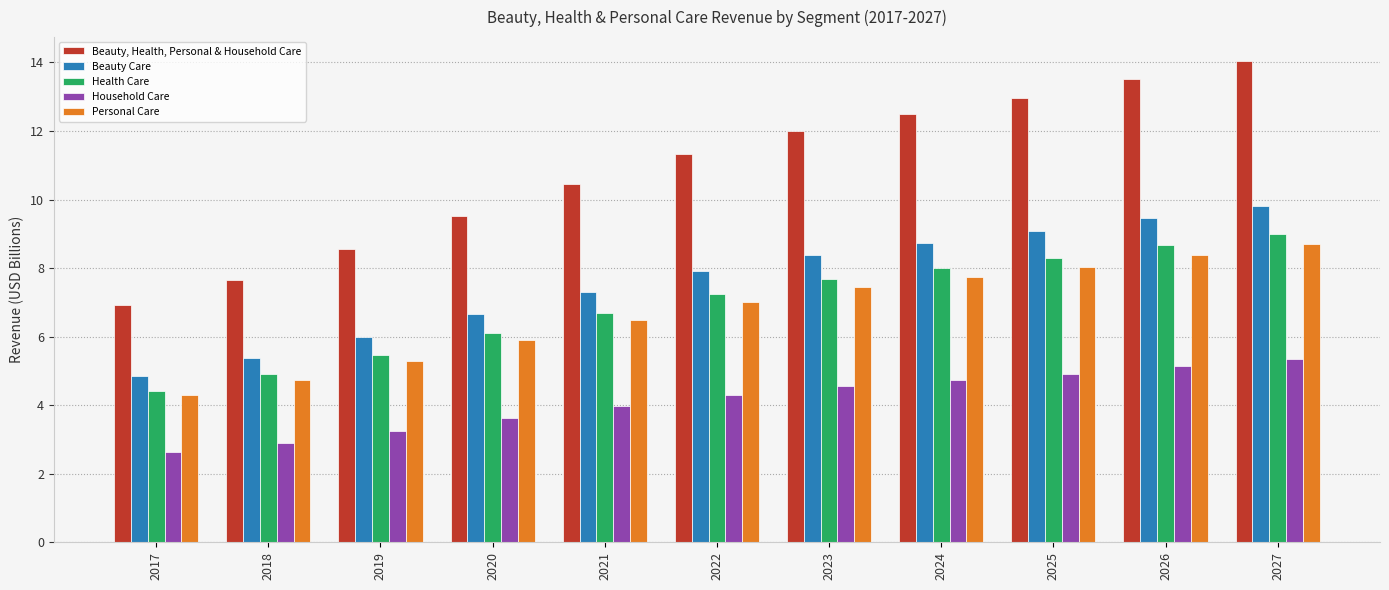

At how many categories does at least one series exceed 8?

9